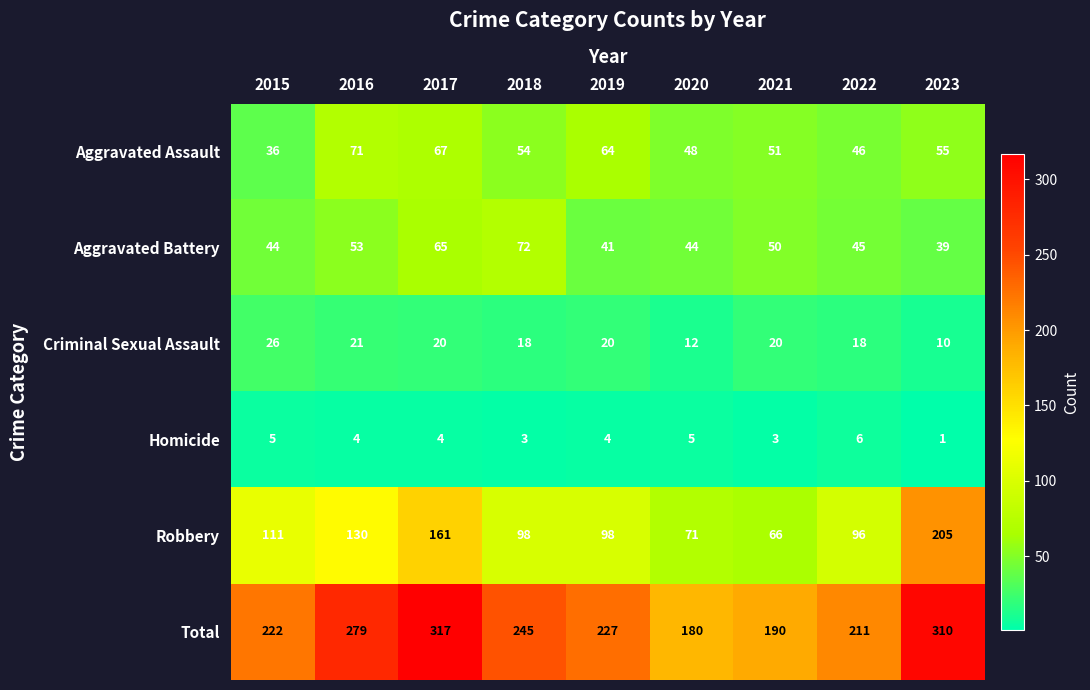

List the series in order of their peak value, lowest first.

Homicide, Criminal Sexual Assault, Aggravated Assault, Aggravated Battery, Robbery, Total